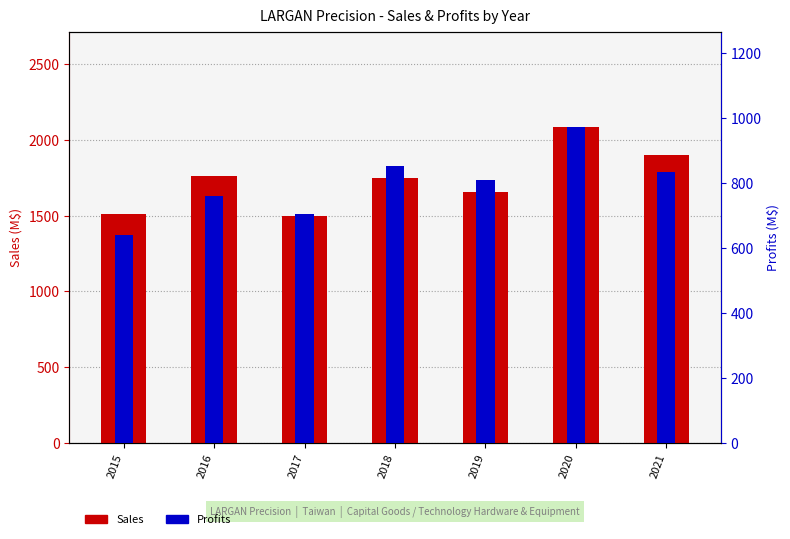

What is the approximate value of Sales at 2020?

2087.0